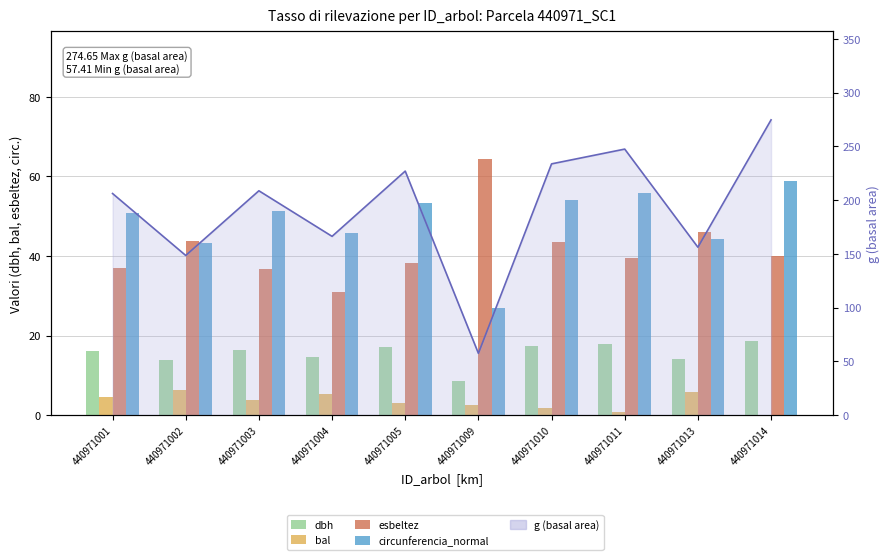

What is the highest value of the bal series?

6.2